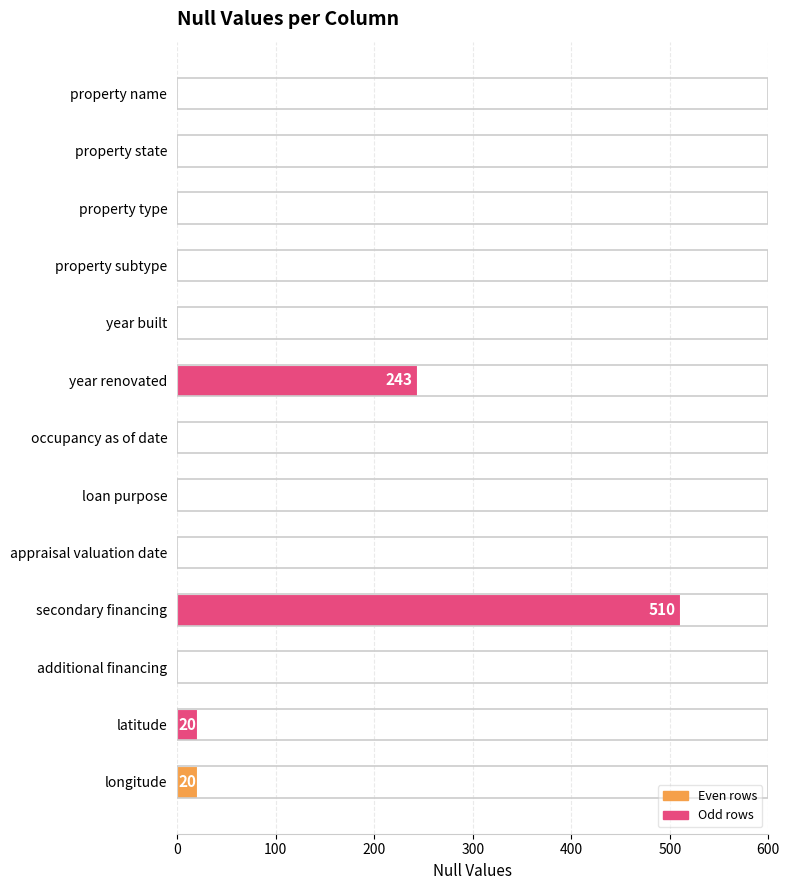

What is the sum of all values?

793